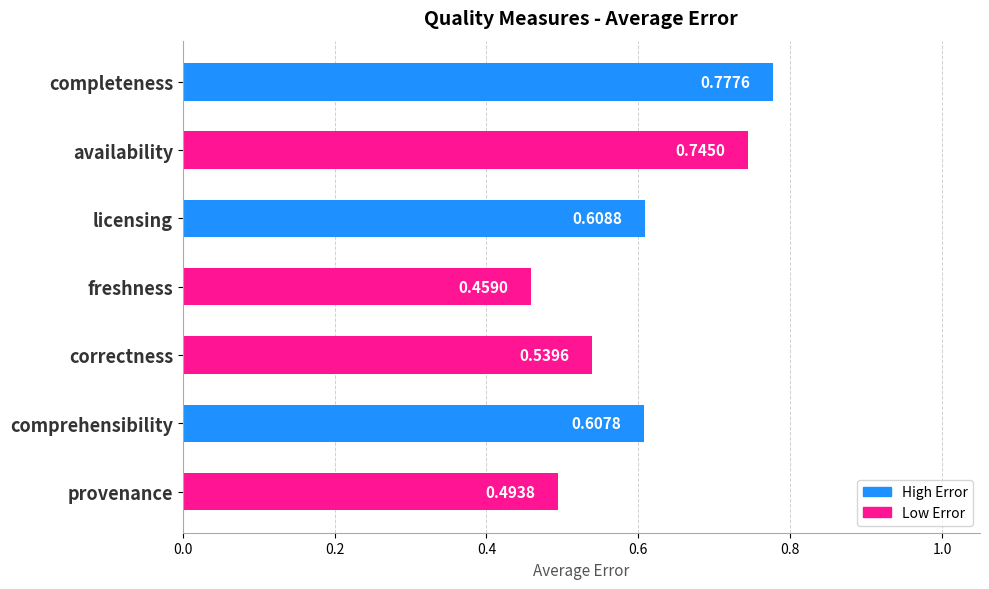

List the labels in order of value, smallest first.

freshness, provenance, correctness, comprehensibility, licensing, availability, completeness